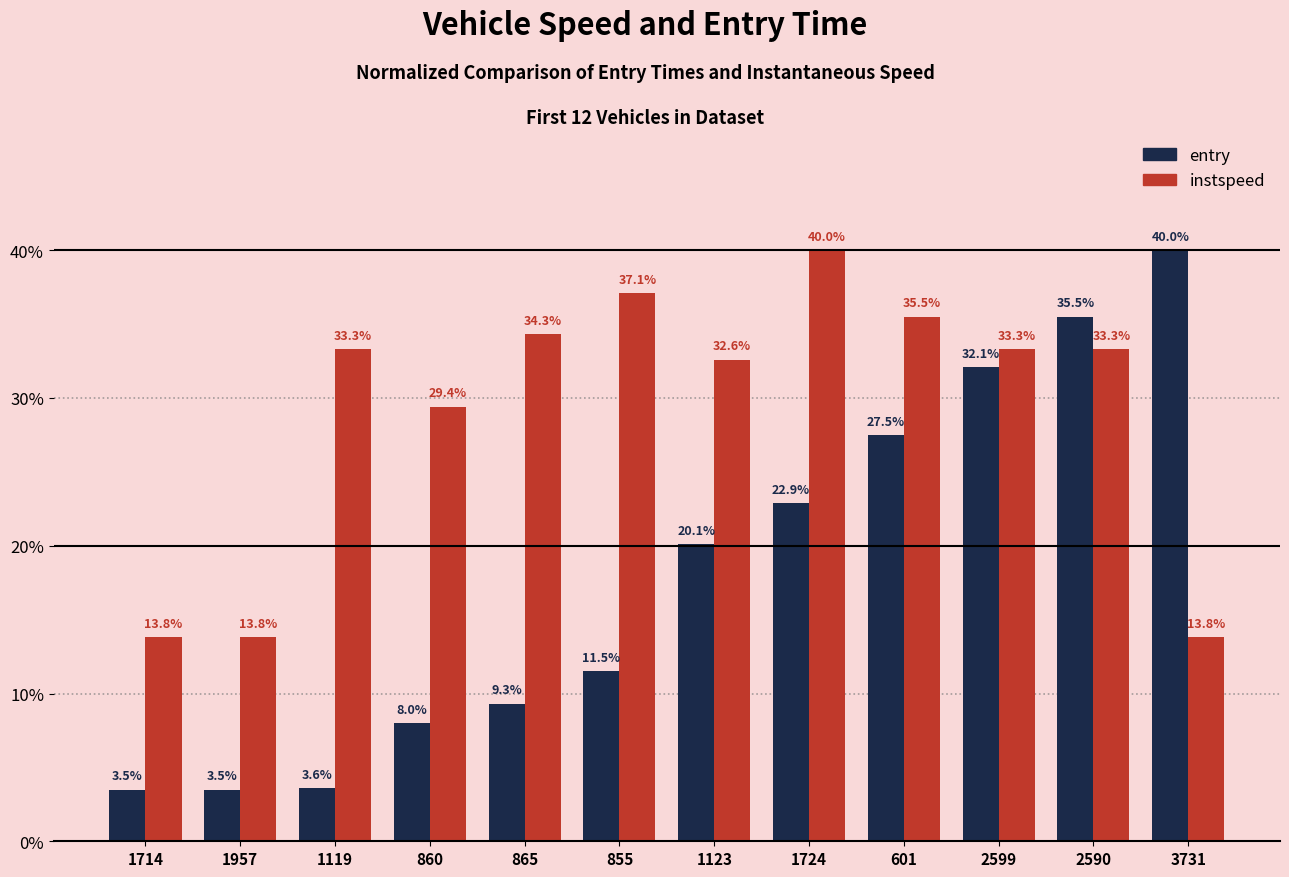

Are the bars grouped side by side (vs. stacked)?

Yes